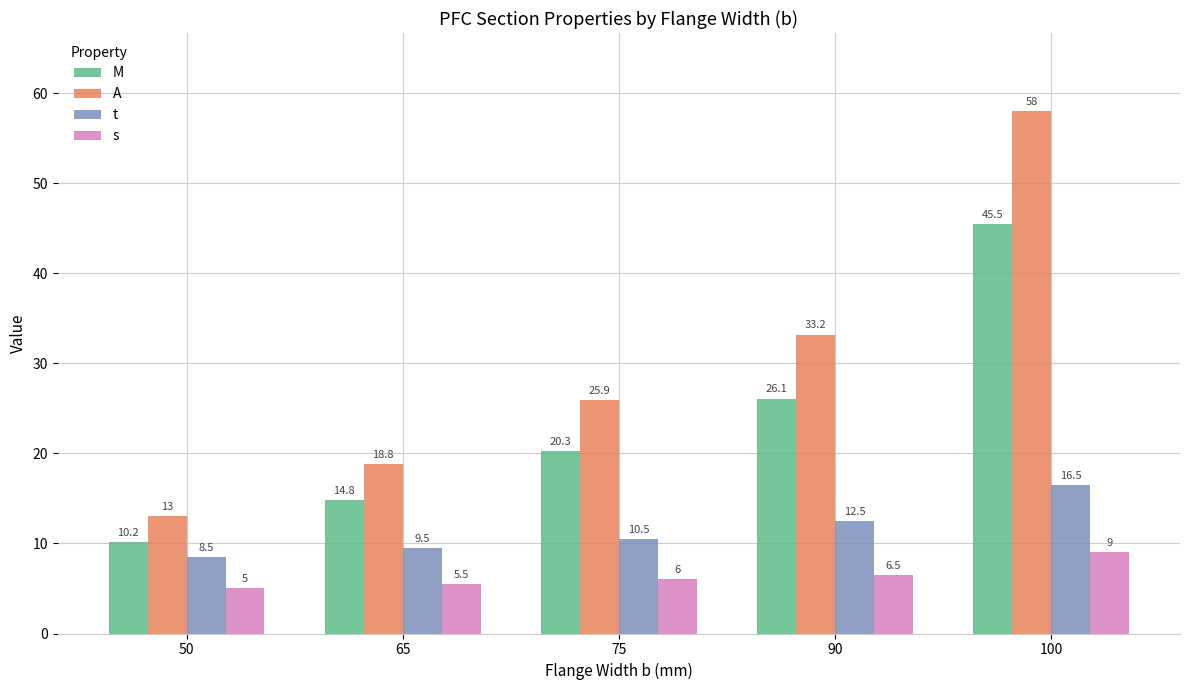

What is the maximum value for M?

45.5